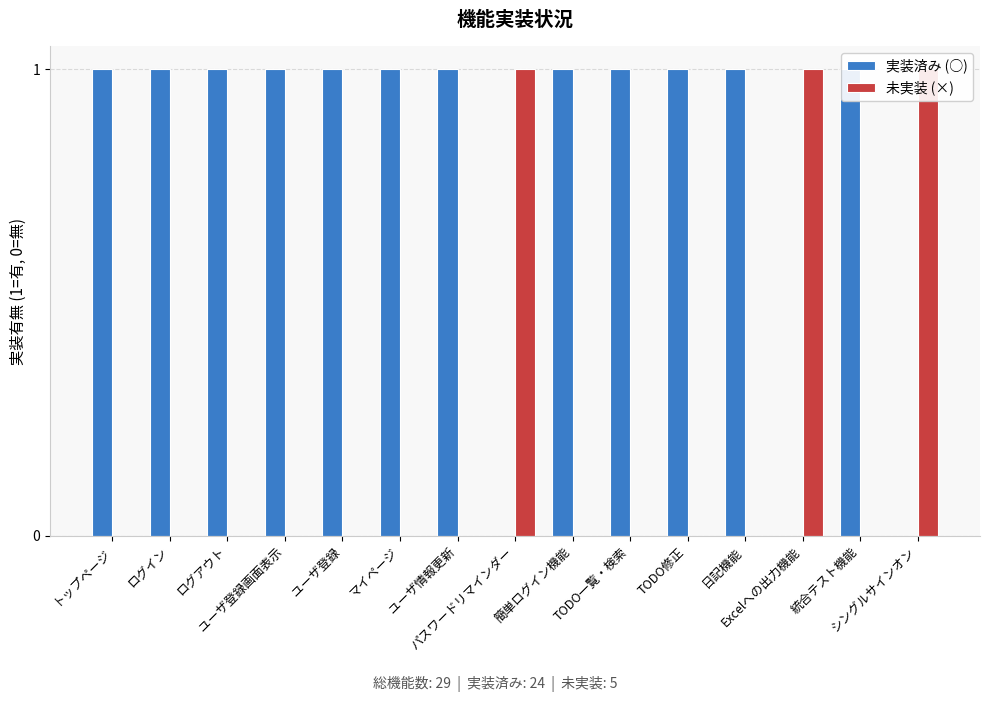

What is the difference between the highest and lowest values at ユーザ情報更新?

1